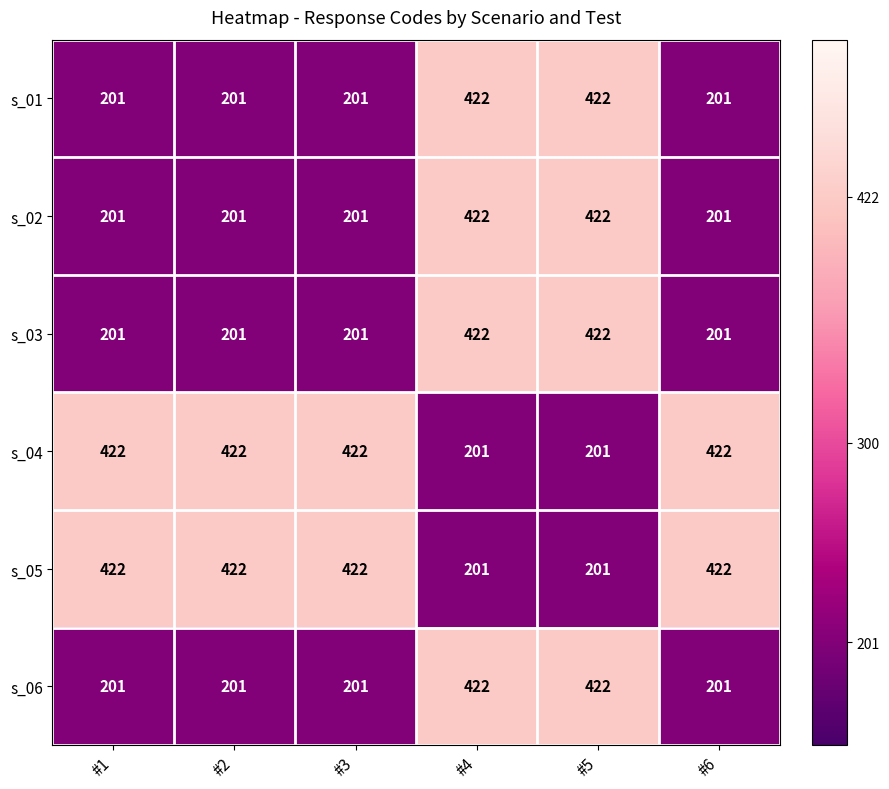

What is the difference between the s_04 values at #1 and #4?

221